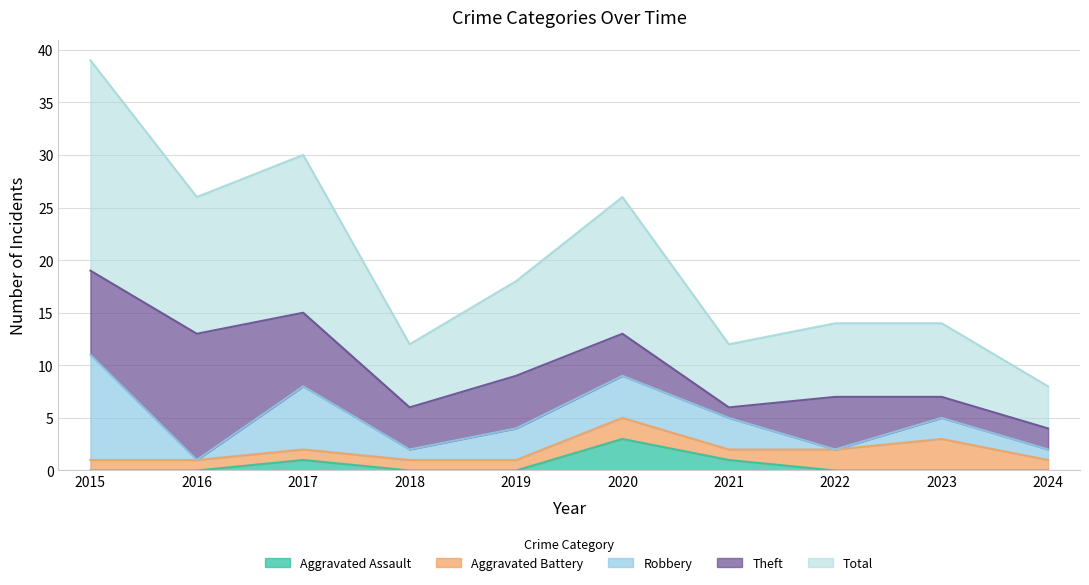

Which has a higher value, 2016 or 2017?

2017